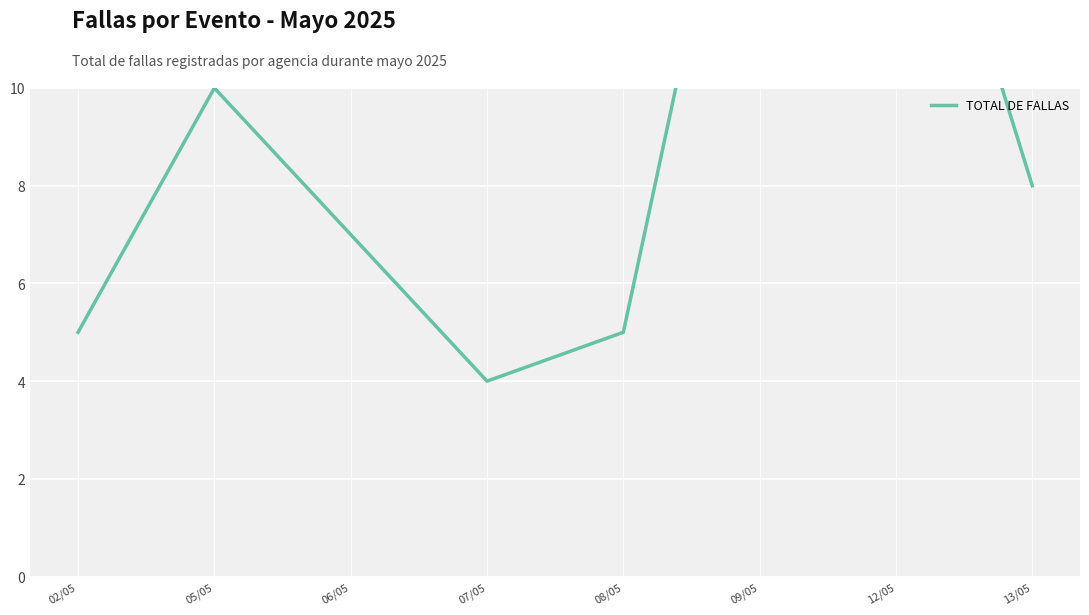

How many series are shown in this chart?

1